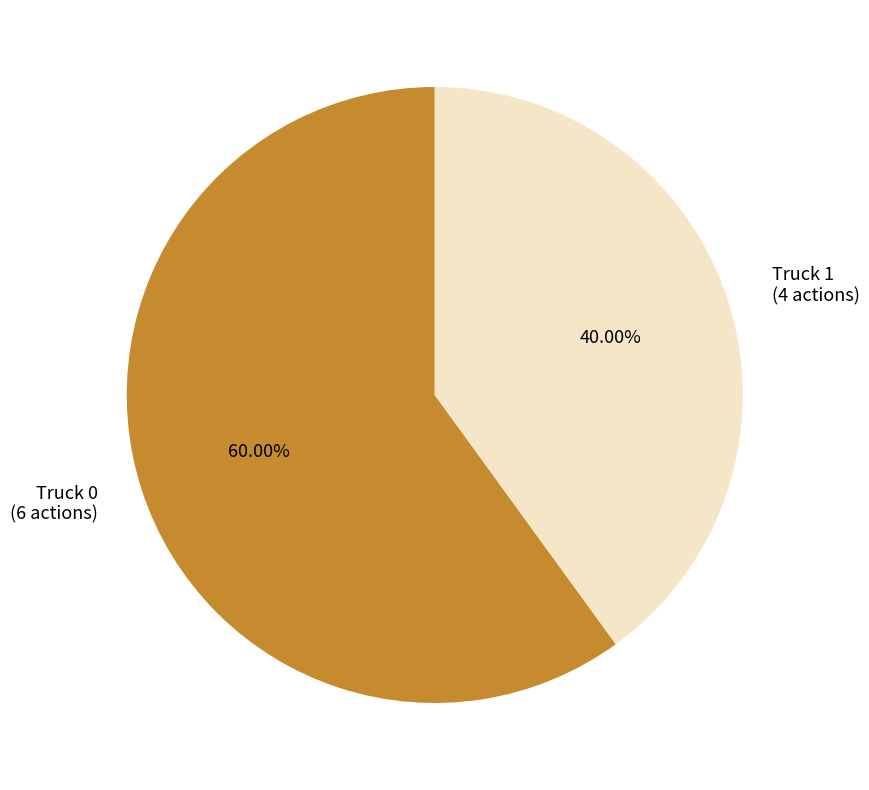

What percentage is the Truck 0 slice, to the nearest percent?

60%